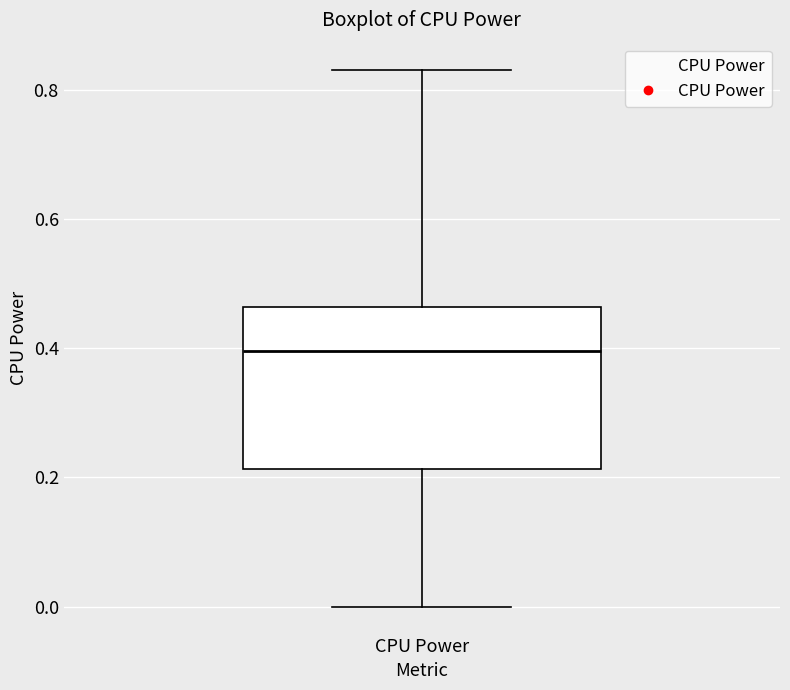

Read this box plot against the y-axis: the position of the median line, the range covered by the box, and the ends of both whiskers. The values are not printed on the chart, so give them approximately, as read against the axis.

median 0.40, box 0.22 to 0.46, whiskers 0.00 to 0.84